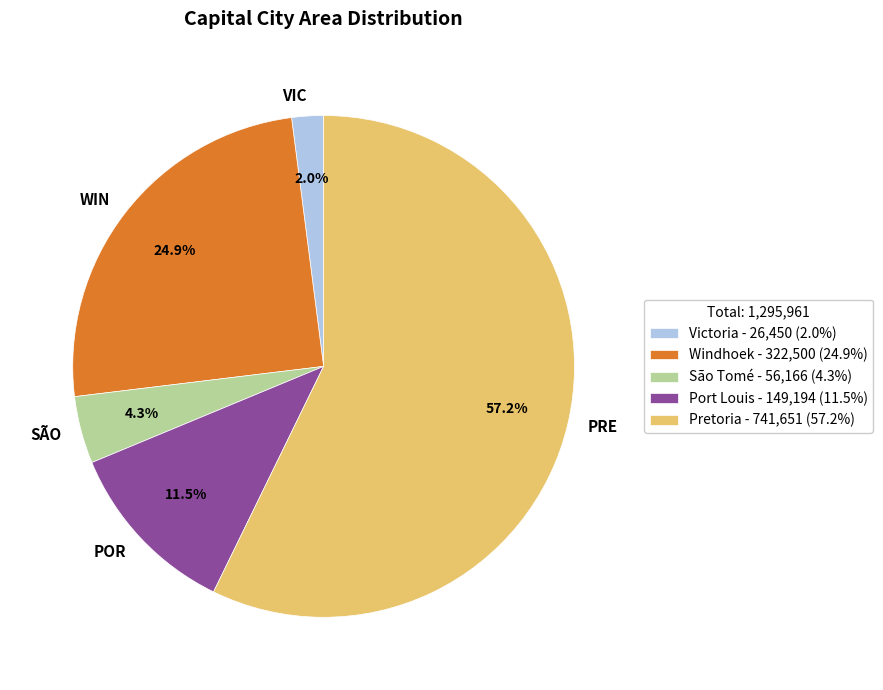

Does any single category account for the majority?

Yes